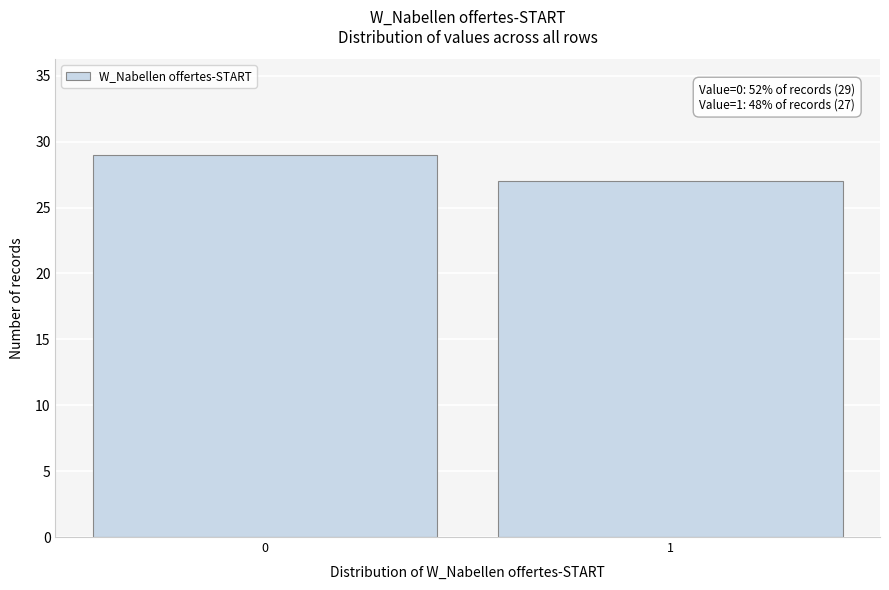

Reading left to right, list all the values displayed in this chart.

29	27